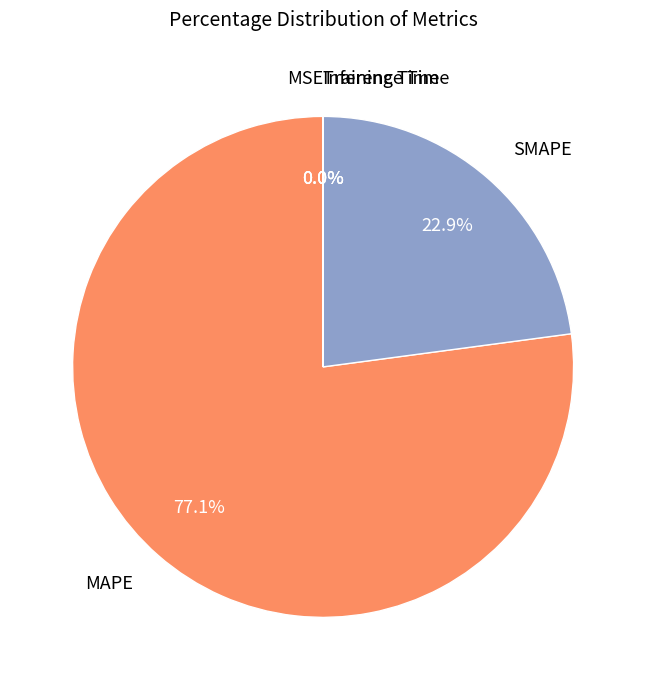

To the nearest percent, what is the difference between the largest and smallest slice percentages?

77%